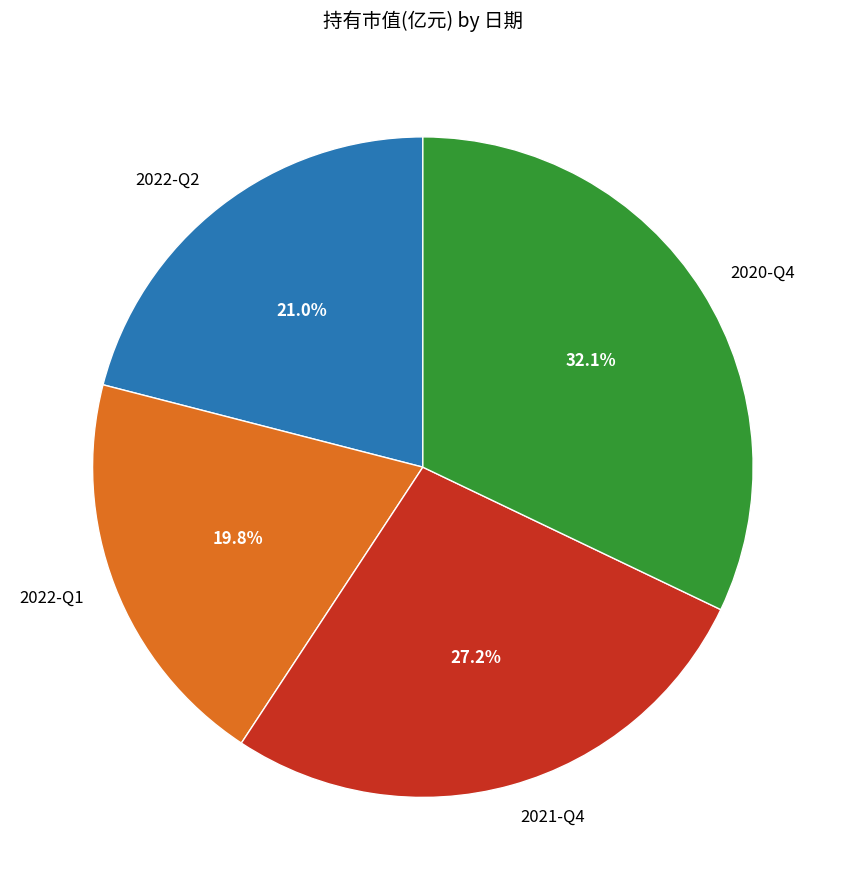

Is it true that 2022-Q2 is 21% of the pie?

True